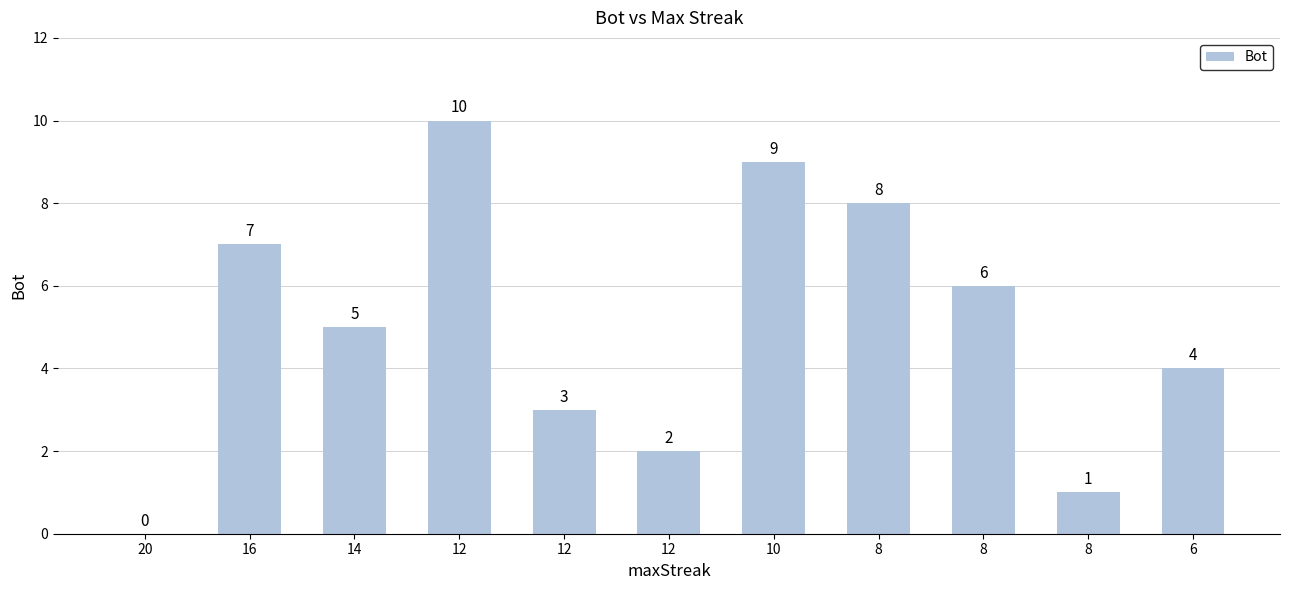

True or false: the data shows 2 at 8.

False